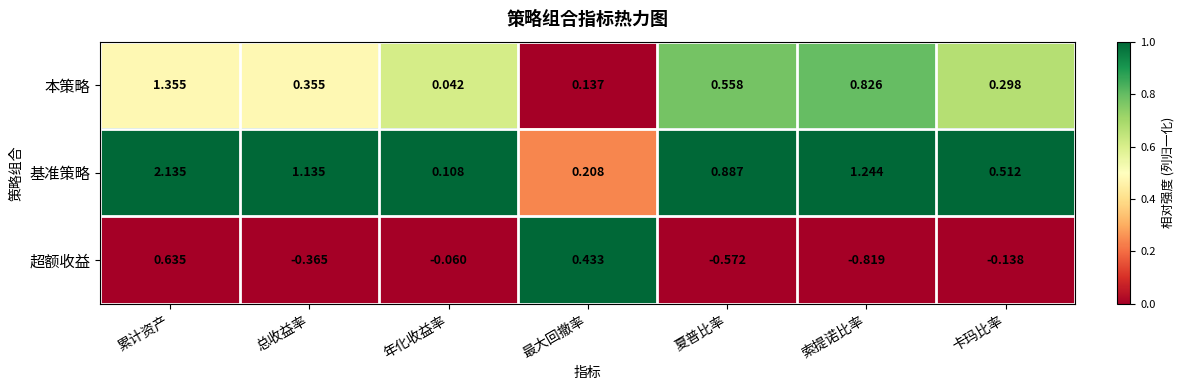

Which category has the lowest value in the 基准策略 series?

年化收益率